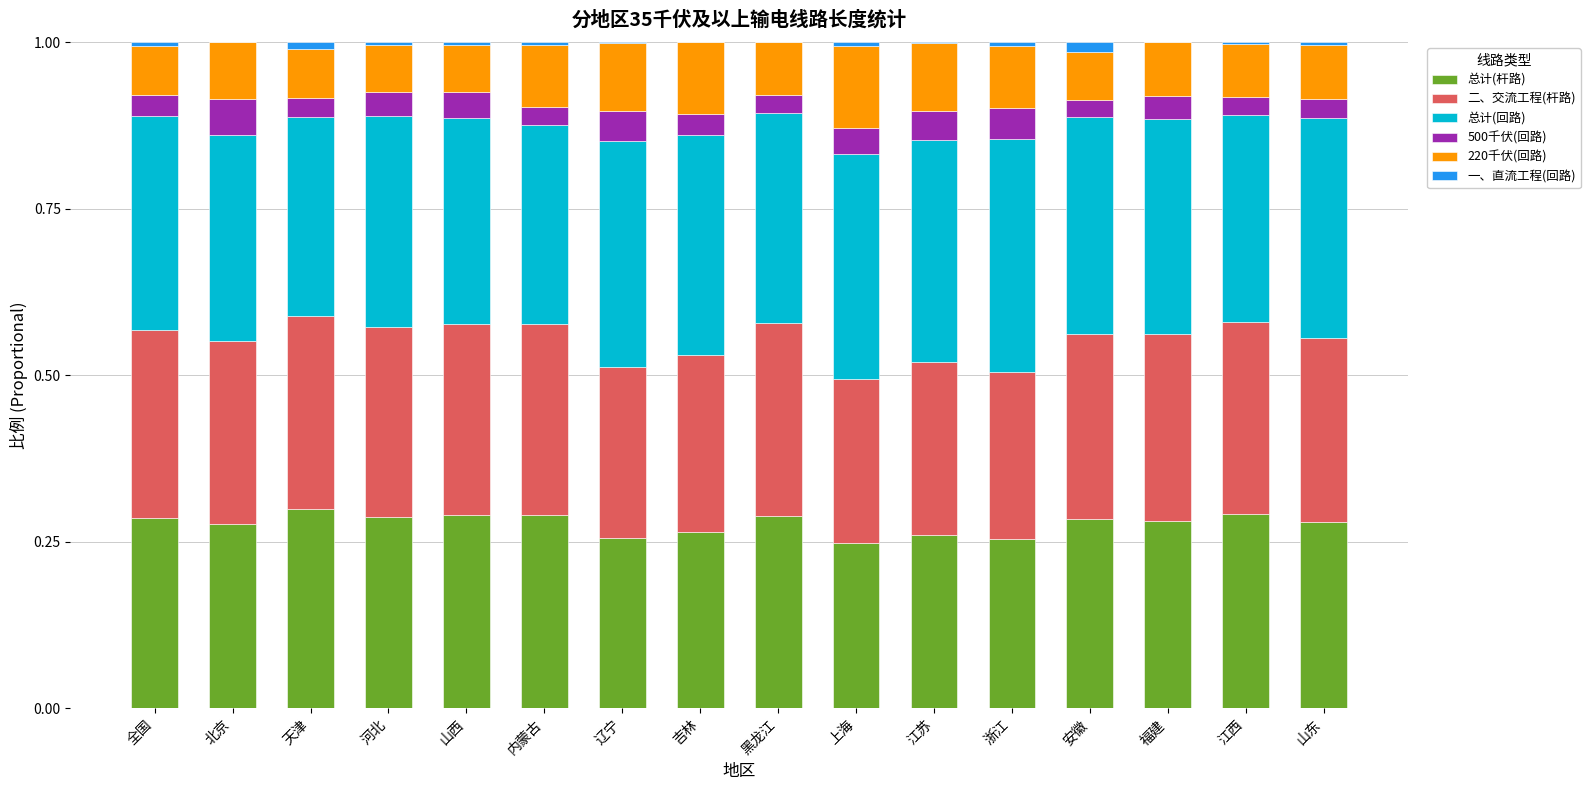

True or false: 总计(杆路) has a value of 0.3 at 吉林.

True